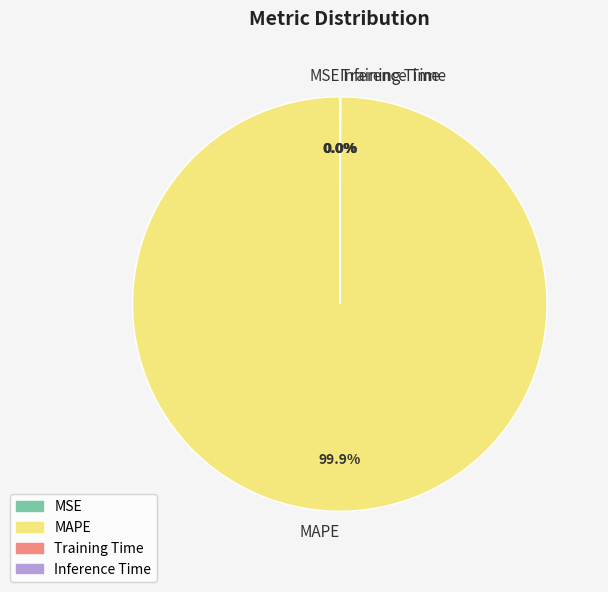

Which slice represents more than half of the pie?

MAPE